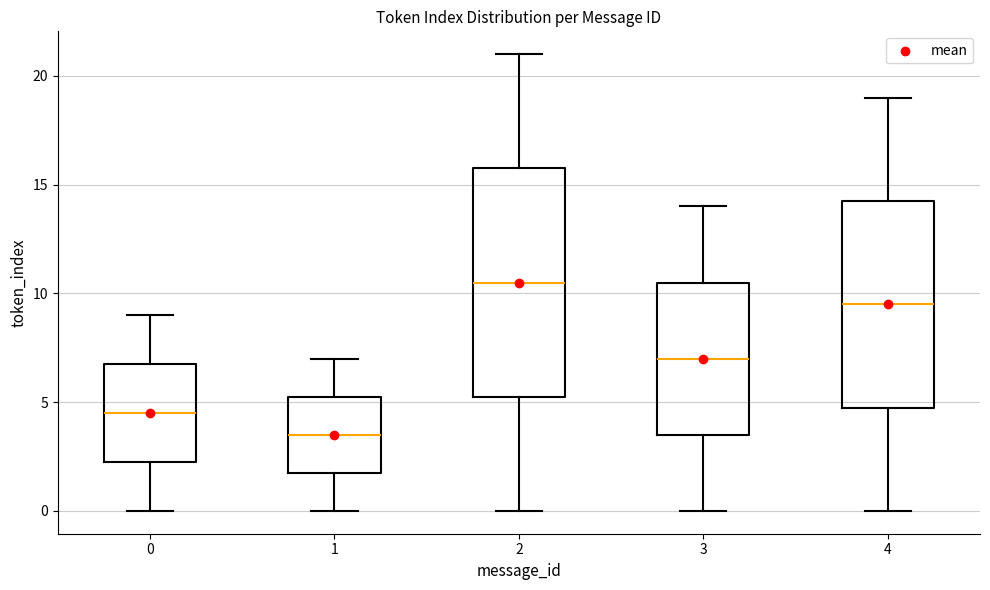

Reading left to right, read every box against the y-axis: the position of its median line, the range the box covers, and the ends of its whiskers. The values are not printed on the chart, so give them approximately, as read against the axis.

0: median 4.5, box 2.5 to 7.0, whiskers 0.0 to 9.0
1: median 3.5, box 2.0 to 5.5, whiskers 0.0 to 7.0
2: median 10.5, box 5.5 to 16.0, whiskers 0.0 to 21.0
3: median 7.0, box 3.5 to 10.5, whiskers 0.0 to 14.0
4: median 9.5, box 5.0 to 14.5, whiskers 0.0 to 19.0